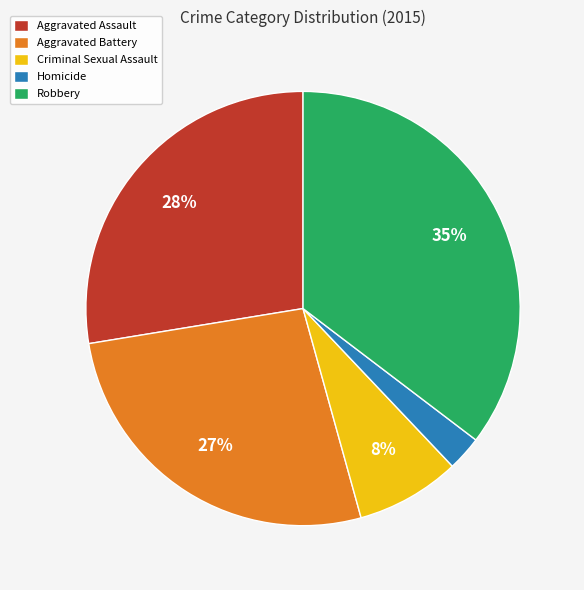

How many slices are in this pie chart?

5